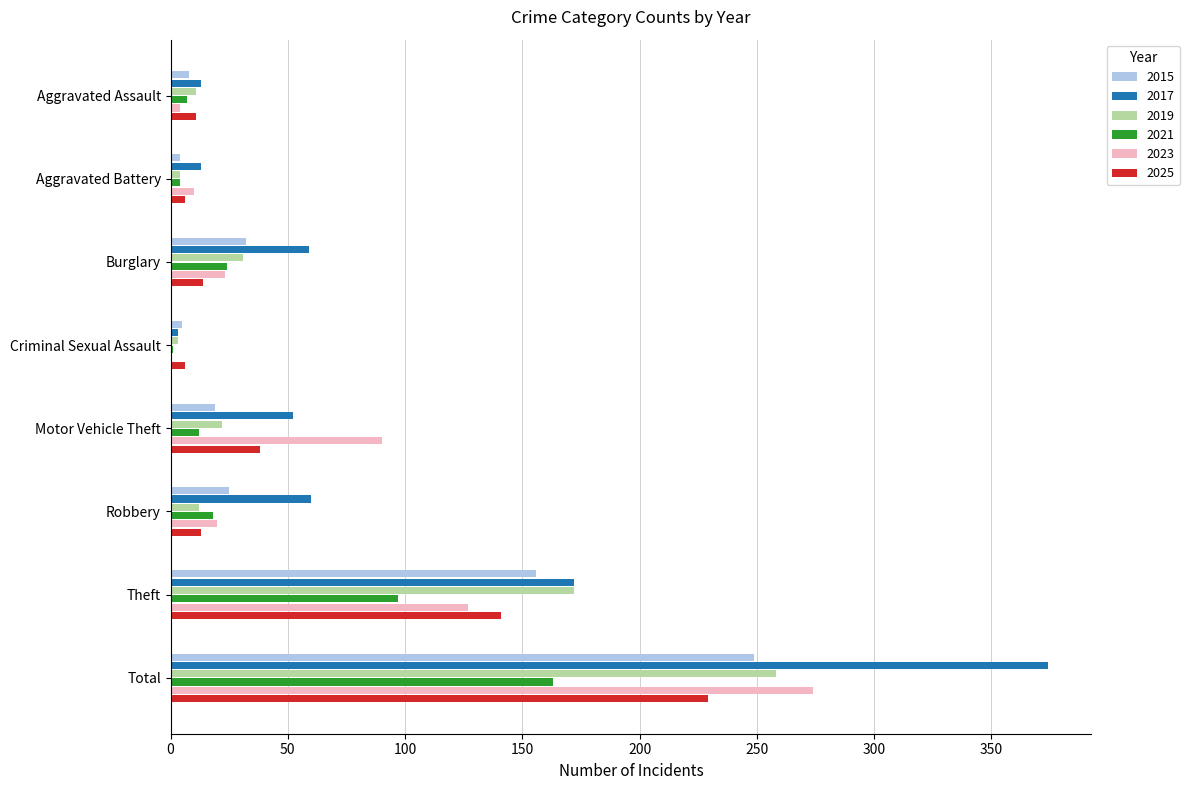

How many series are shown in this chart?

6